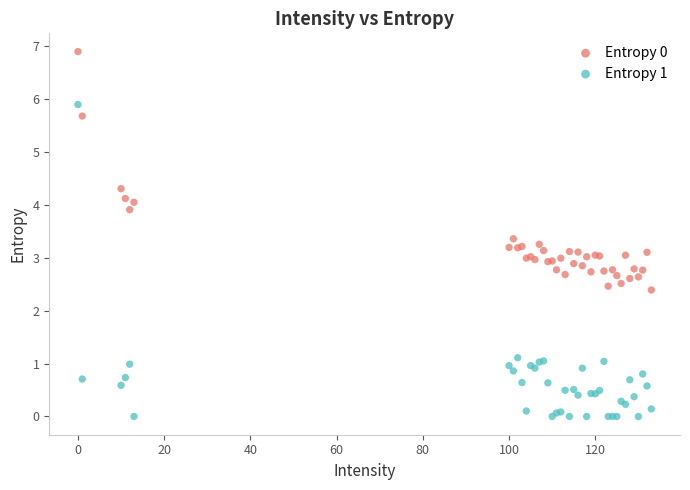

Which series contains the highest Y value?

Entropy 0